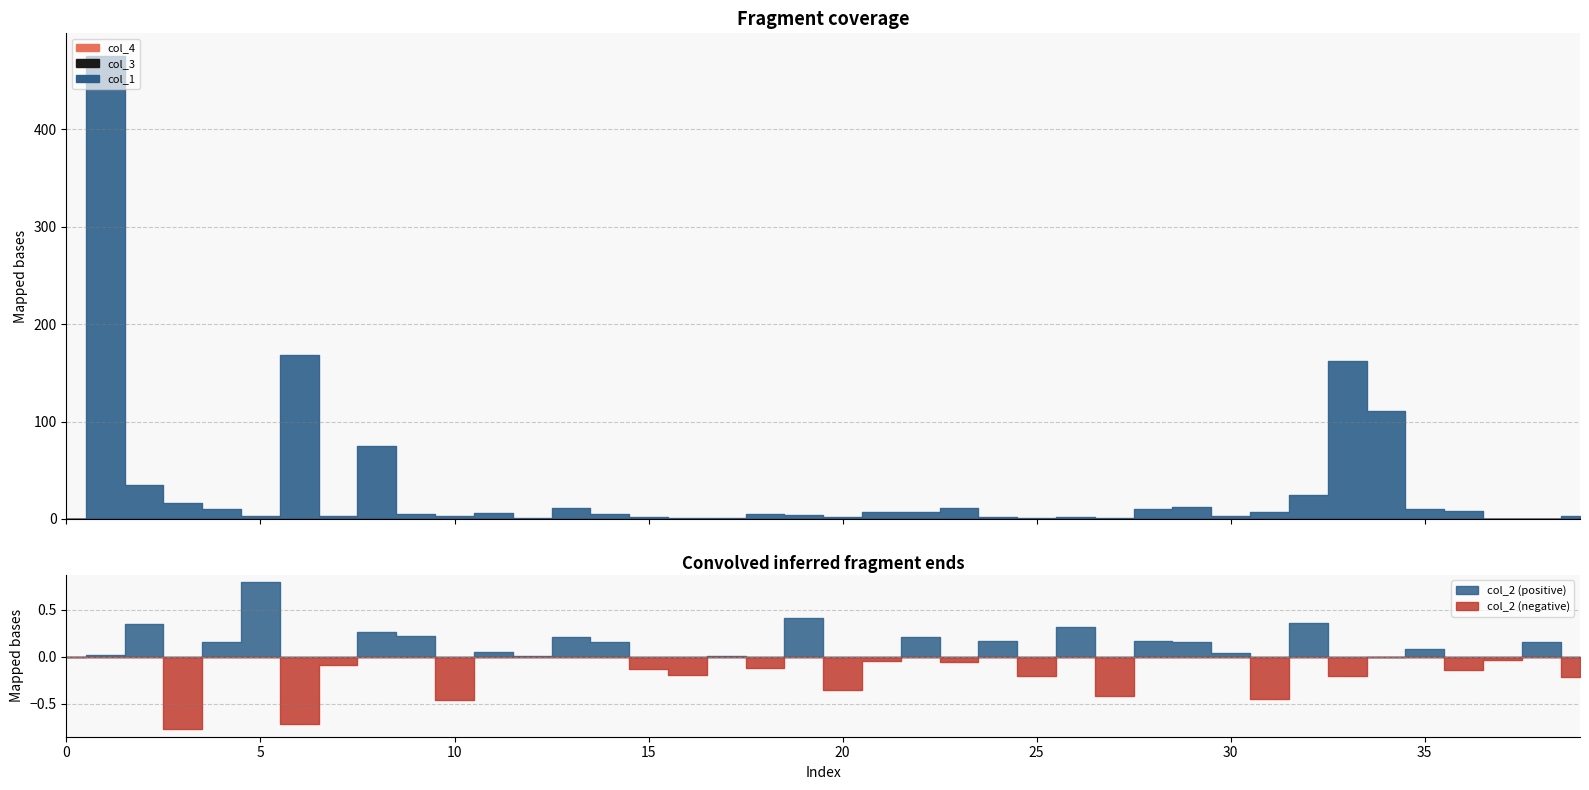

Reading left to right, extract all data points from this chart.

col_1: 0=0.0	1=474.7	2=35.0	3=16.0	4=9.9	5=3.0	6=168.3	7=3.1	8=74.9	9=5.0	10=3.0	11=5.9	12=1.1	13=10.8	14=5.1	15=1.8	16=1.2	17=0.9	18=5.1	19=4.0	20=1.9	21=7.0	22=7.0	23=11.0	24=2.0	25=0.9	26=2.1	27=1.0	28=9.9	29=11.9	30=3.0	31=7.0	32=25.0	33=162.4	34=110.7	35=10.1	36=7.8	37=0.1	38=0.1	39=2.9
col_3: 0=0.0	1=0.0	2=0.0	3=0.0	4=0.0	5=0.0	6=0.0	7=0.0	8=0.0	9=0.0	10=0.0	11=0.0	12=0.0	13=0.0	14=0.0	15=0.0	16=0.0	17=0.0	18=0.0	19=0.0	20=0.0	21=0.0	22=0.0	23=0.0	24=0.0	25=0.0	26=0.0	27=0.0	28=0.0	29=0.0	30=0.0	31=0.0	32=0.0	33=0.0	34=0.0	35=0.0	36=0.0	37=0.0	38=0.0	39=0.0
col_4: 0=0.0	1=0.0	2=0.0	3=0.0	4=0.0	5=0.0	6=0.0	7=0.0	8=0.0	9=0.0	10=0.0	11=0.0	12=0.0	13=0.0	14=0.0	15=0.0	16=0.0	17=0.0	18=0.0	19=0.0	20=0.0	21=0.0	22=0.0	23=0.0	24=0.0	25=0.0	26=0.0	27=0.0	28=0.0	29=0.0	30=0.0	31=0.0	32=0.0	33=0.0	34=0.0	35=0.0	36=0.0	37=0.0	38=0.0	39=0.0